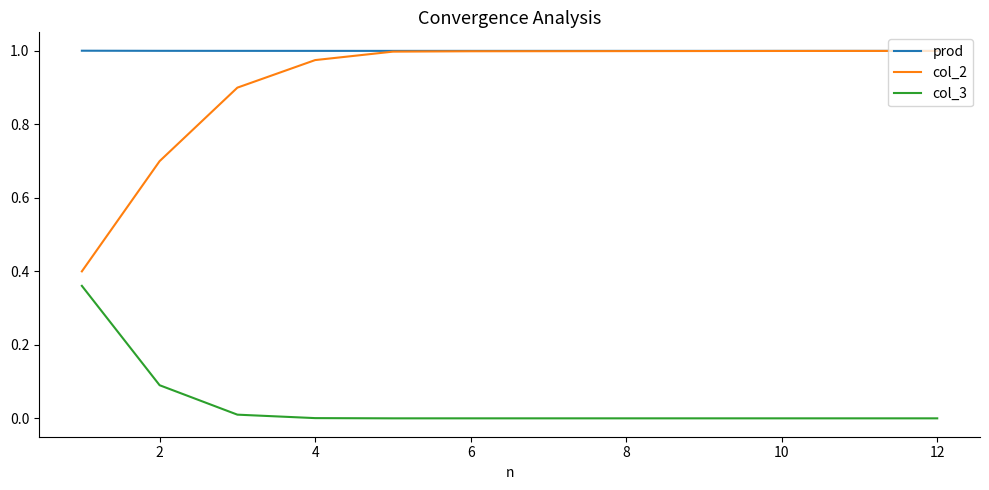

True or false: col_3 and col_2 intersect in this chart.

False